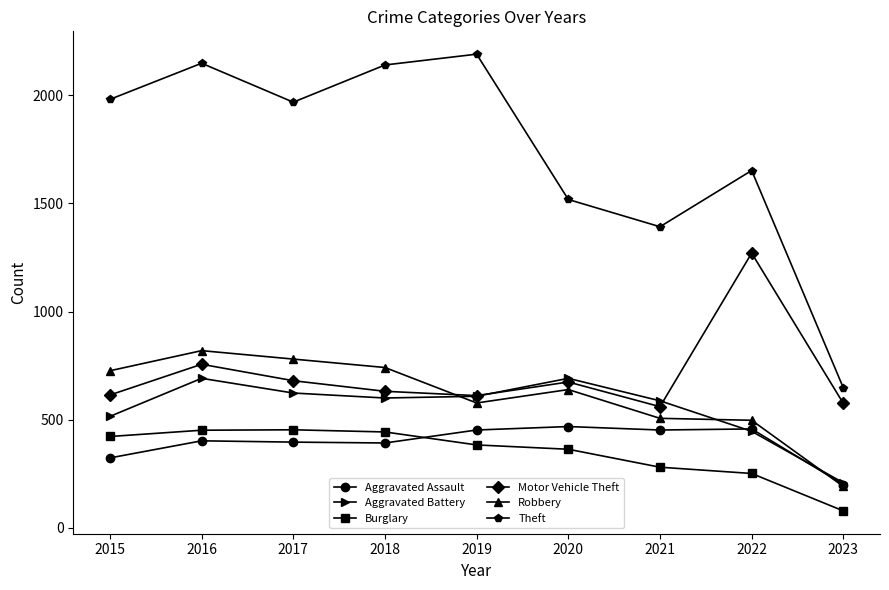

What is the difference between the second highest and minimum values in the Aggravated Battery series?

483